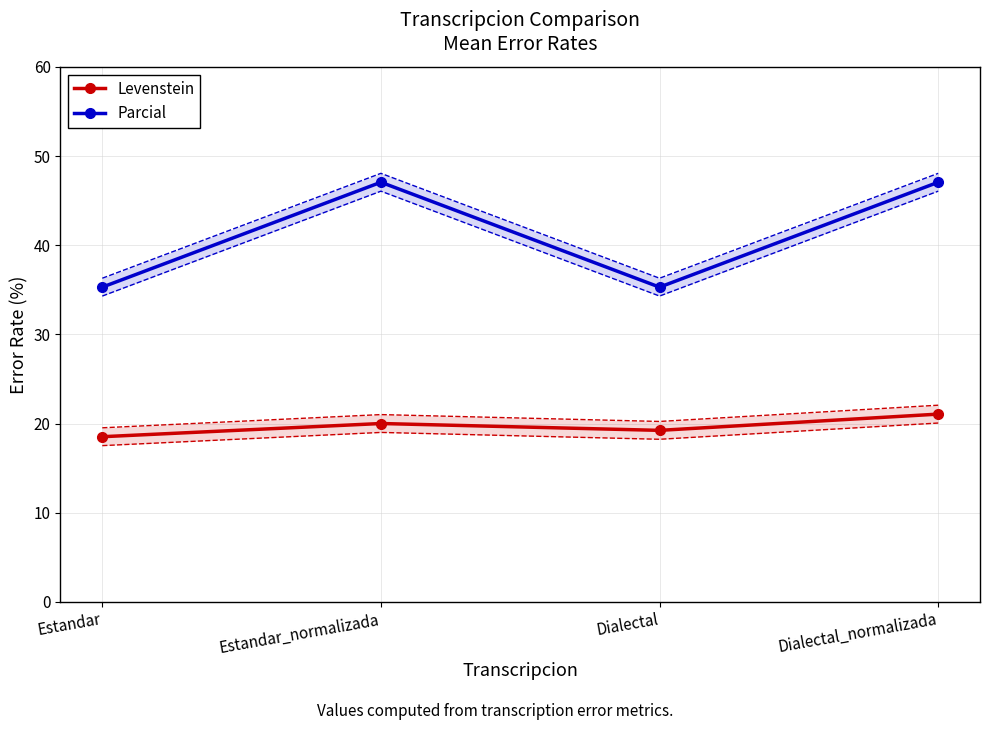

Which category has the highest value across all series?

Estandar_normalizada